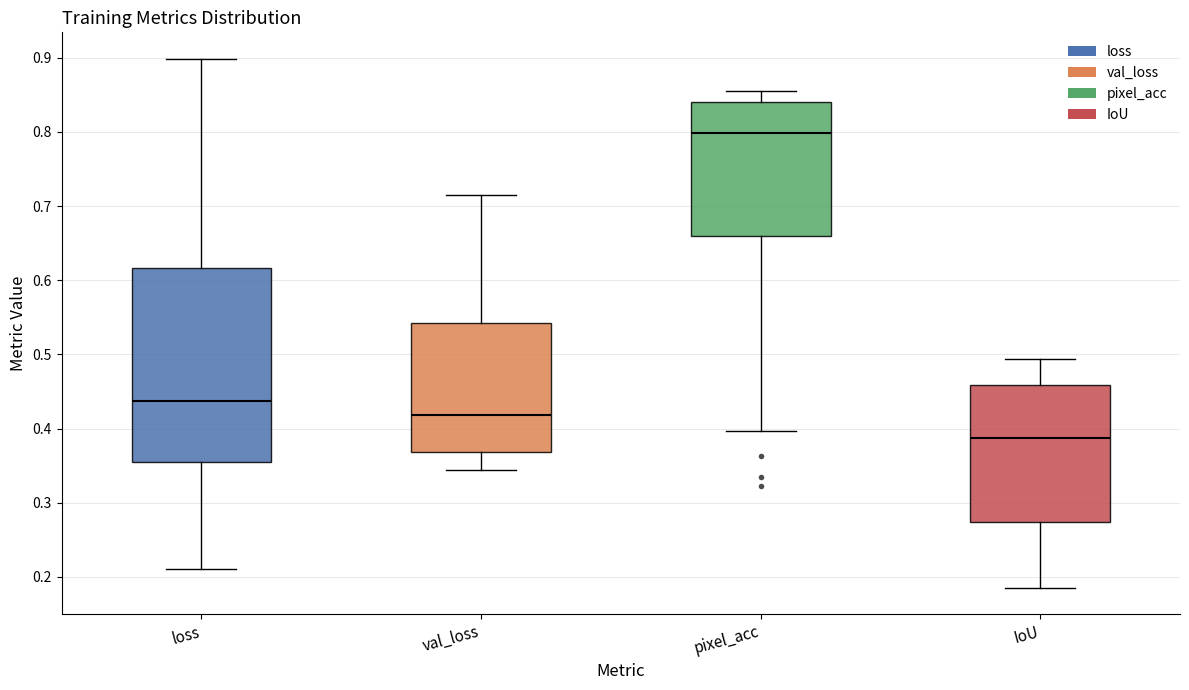

Where does the upper whisker of the box for IoU end on the y-axis? The values are not printed on the chart, so give them approximately, as read against the axis.

0.49